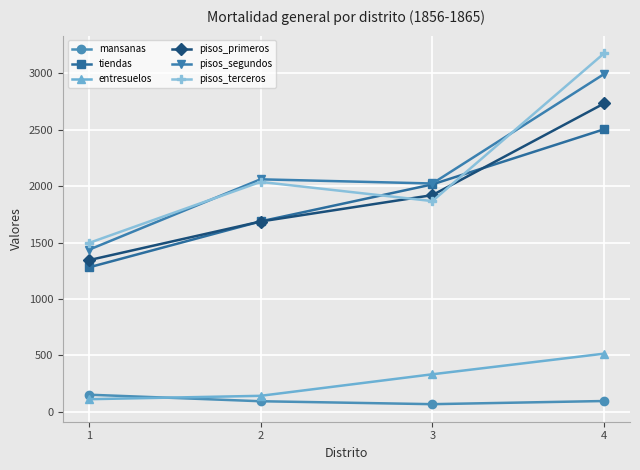

What is the total value across all series at 1?

5820